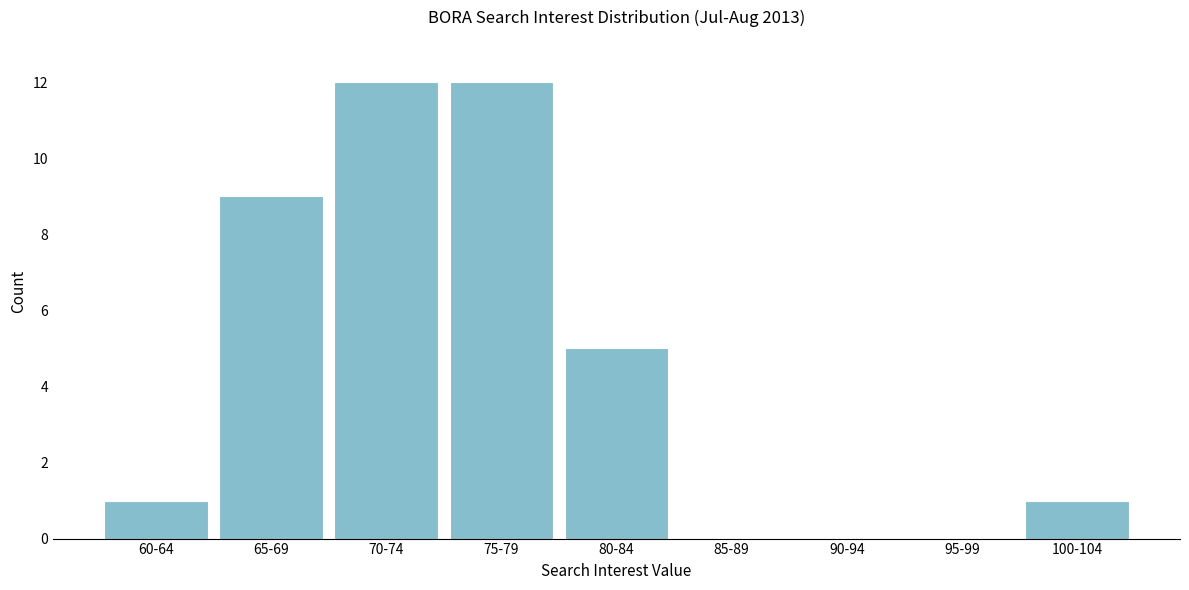

Reading left to right, what are all the values shown in this chart?

60-64=1	65-69=9	70-74=12	75-79=12	80-84=5	85-89=0	90-94=0	95-99=0	100-104=1